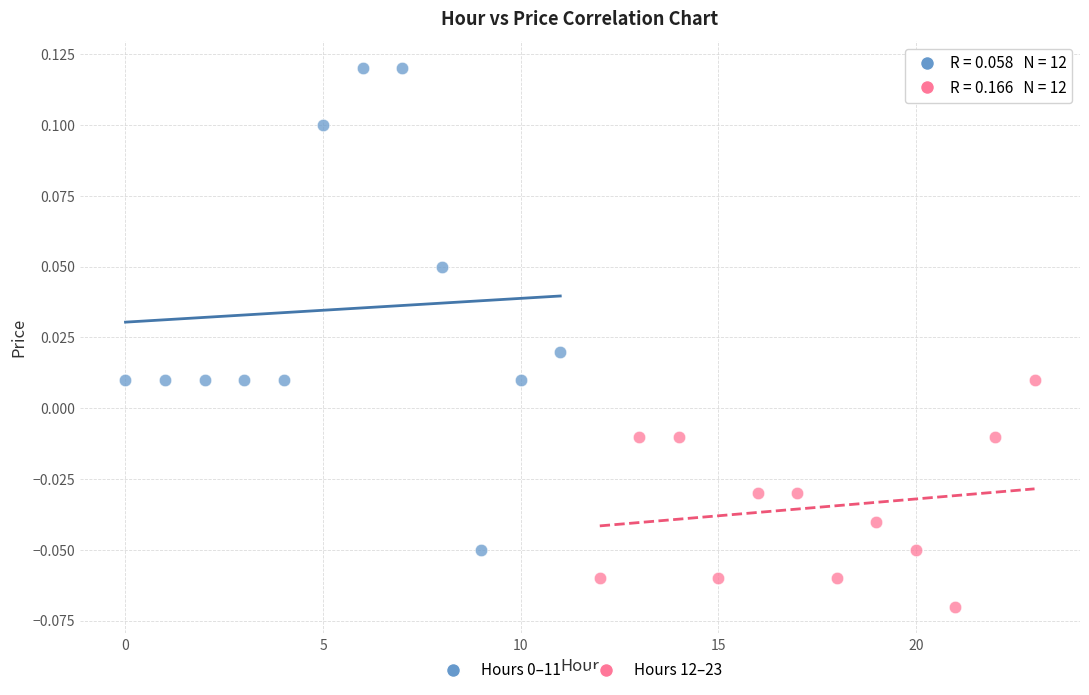

Which series reaches the minimum Y coordinate?

Hours 12–23